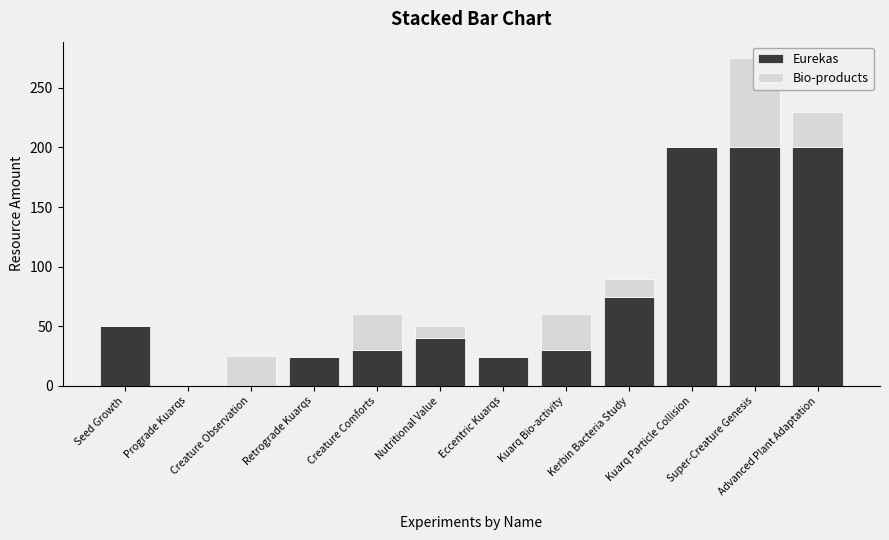

What is the approximate value of Bio-products at Advanced Plant Adaptation, to the nearest 10?

30